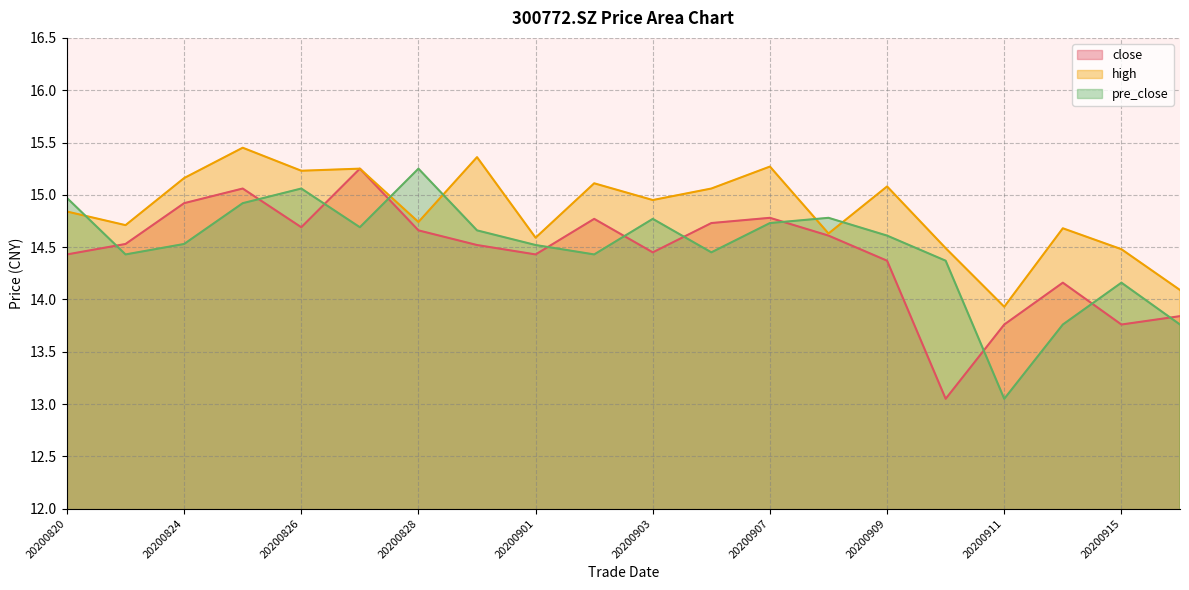

How many lines are shown in the chart?

3